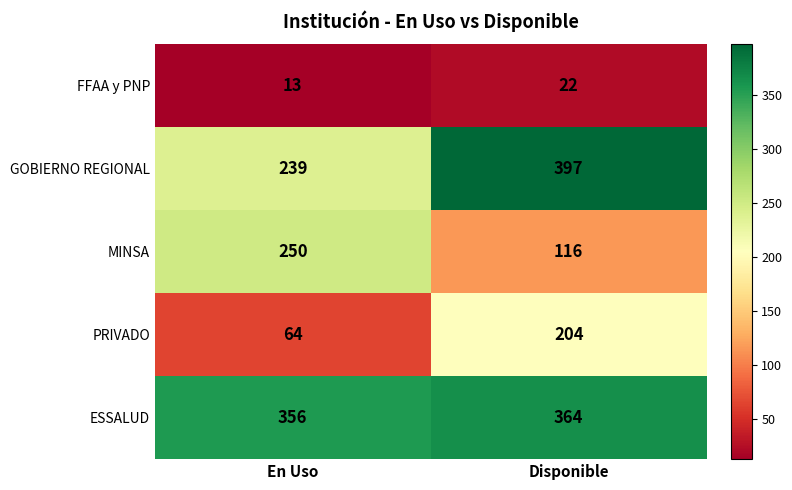

Reading right to left, what are all the values shown in this chart?

FFAA y PNP: 22	13
GOBIERNO REGIONAL: 397	239
MINSA: 116	250
PRIVADO: 204	64
ESSALUD: 364	356